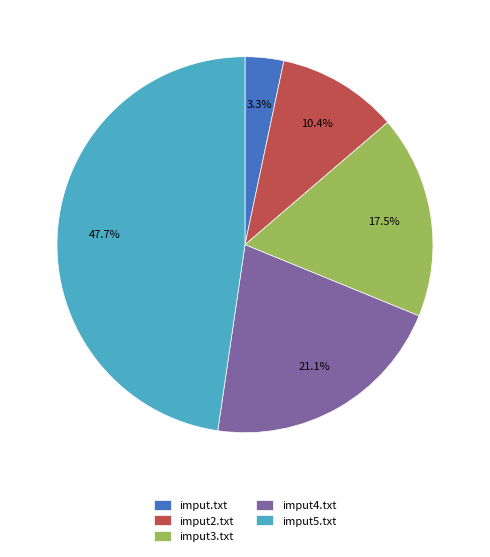

How many segments does this pie chart have?

5